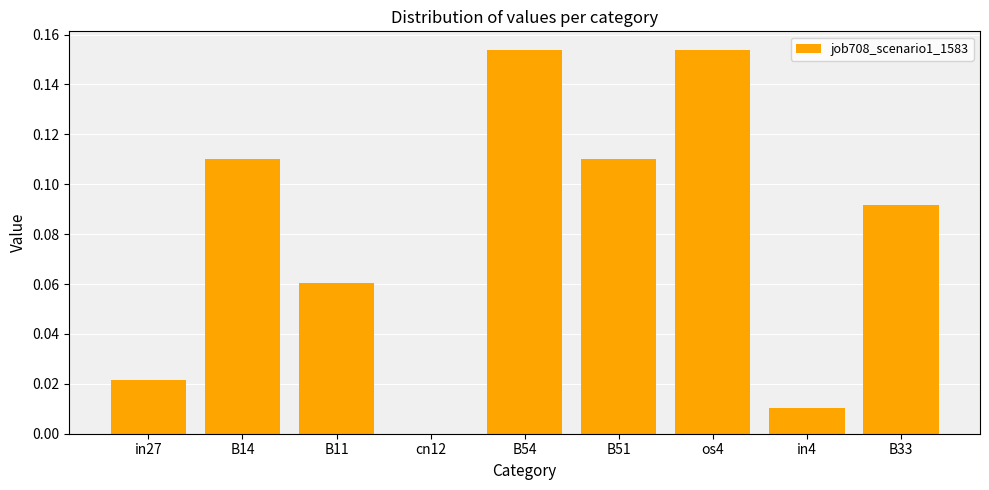

How many positive values are there?

8